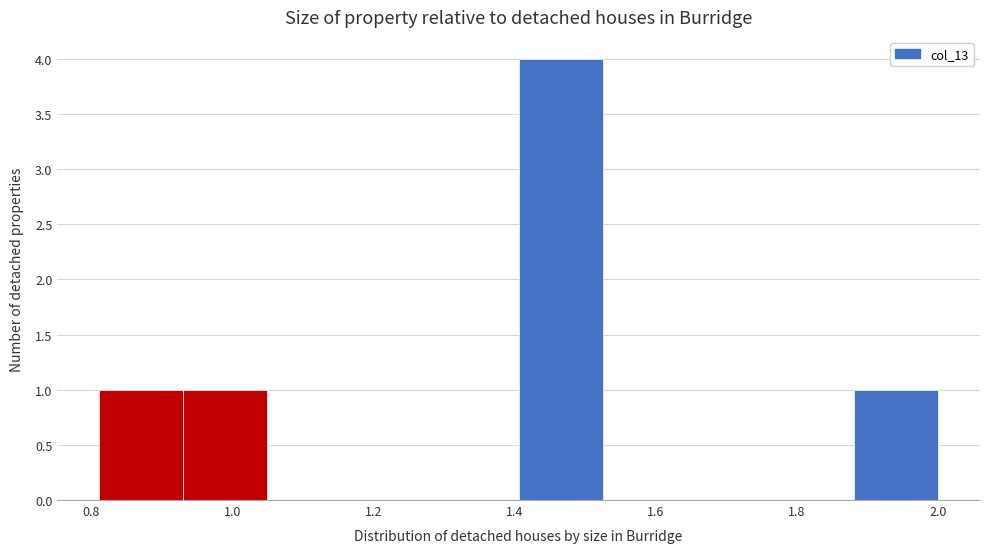

Reading left to right, list every bar in this chart as the range it spans on the x-axis followed by its height. Neither the bar edges nor the heights are printed on the chart, so give them approximately, as read against the axes.

0.82 to 0.94: 1
0.94 to 1.04: 1
1.04 to 1.16: 0
1.16 to 1.28: 0
1.28 to 1.40: 0
1.40 to 1.52: 4
1.52 to 1.64: 0
1.64 to 1.76: 0
1.76 to 1.88: 0
1.88 to 2.00: 1